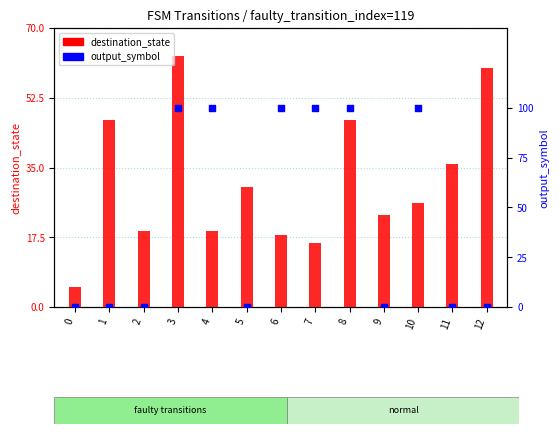

At how many categories does at least one series exceed 56?

2